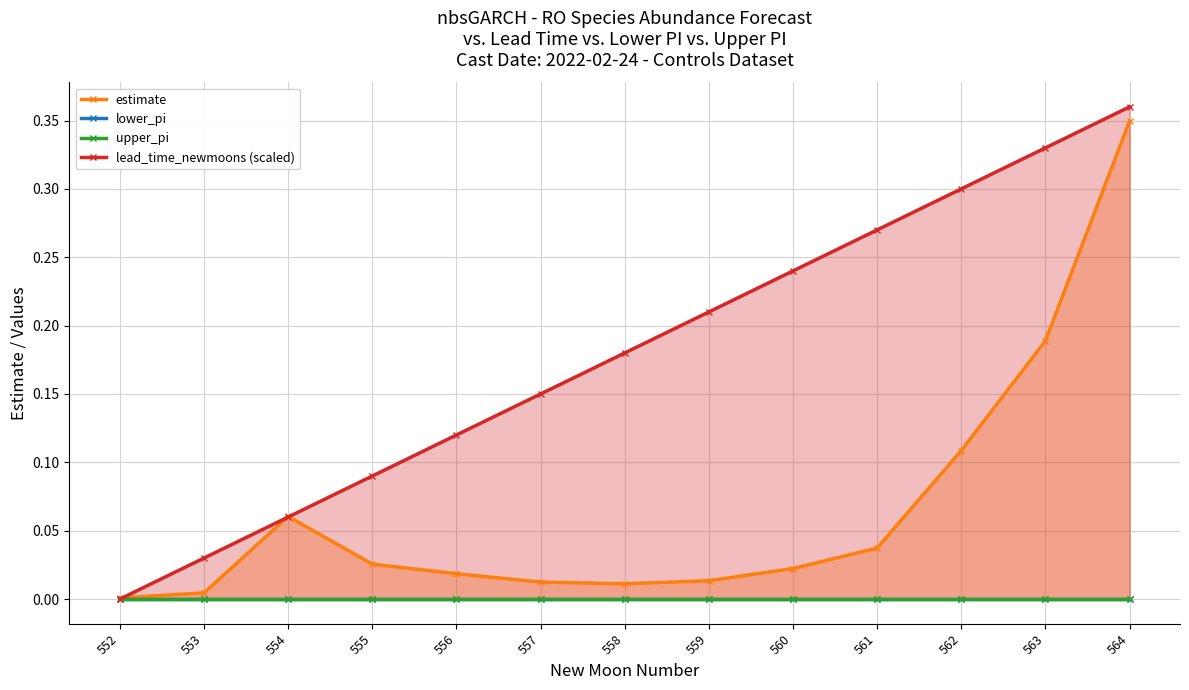

At how many categories does at least one series exceed 0?

13